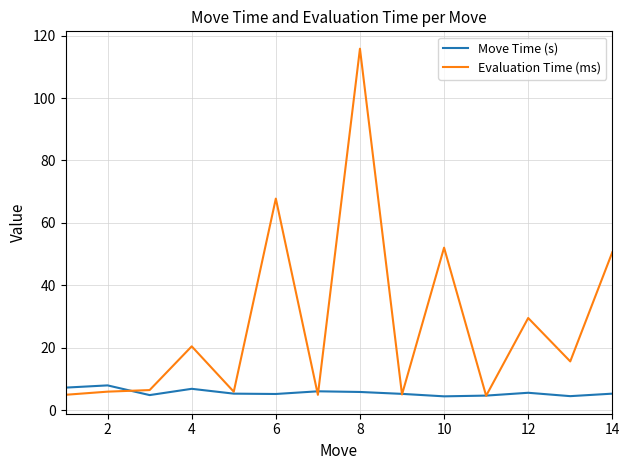

Which series has the largest total across all categories?

Evaluation Time (ms)